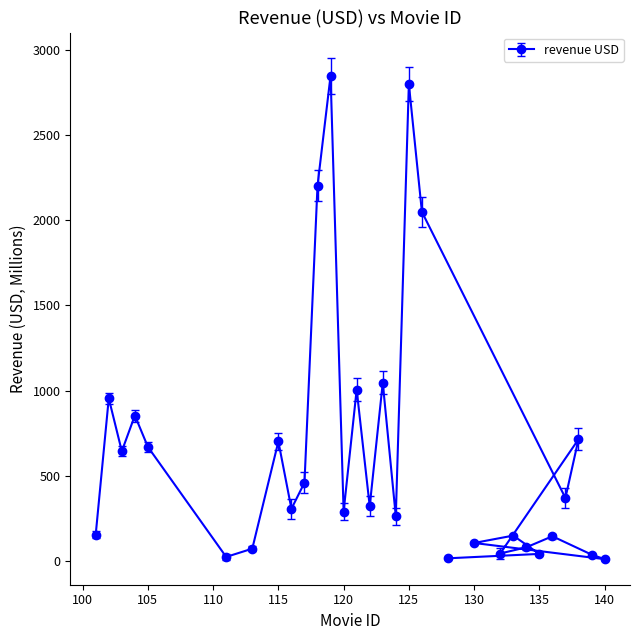

At which label does the data first exceed 322?

102